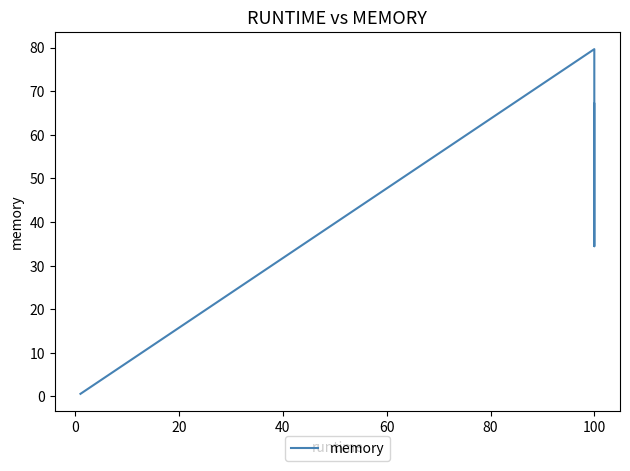

How many series are shown in this chart?

1